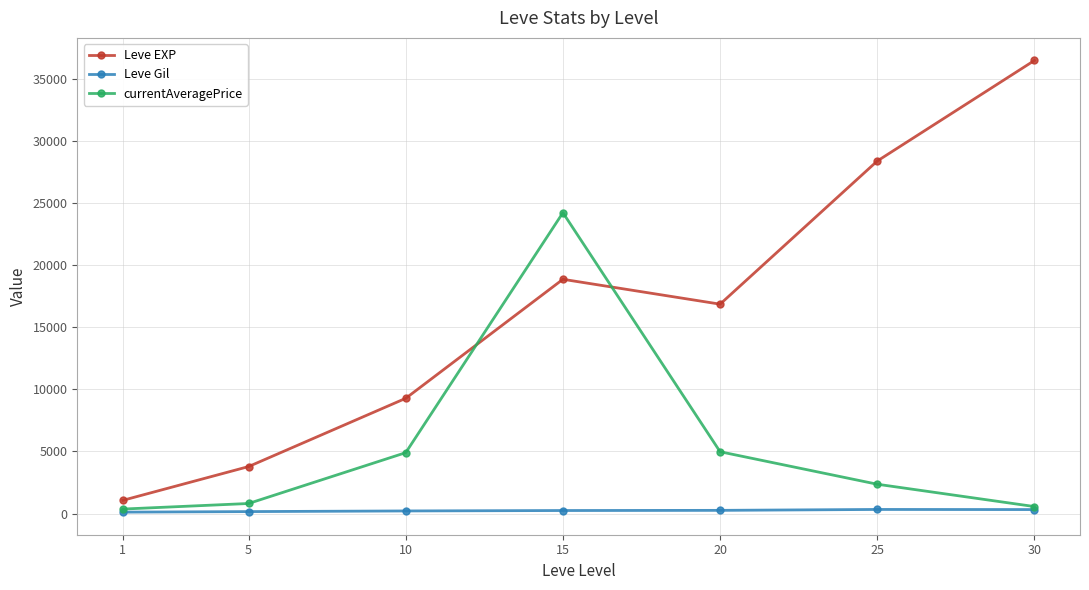

Read the Leve Gil value at 30.

320.8